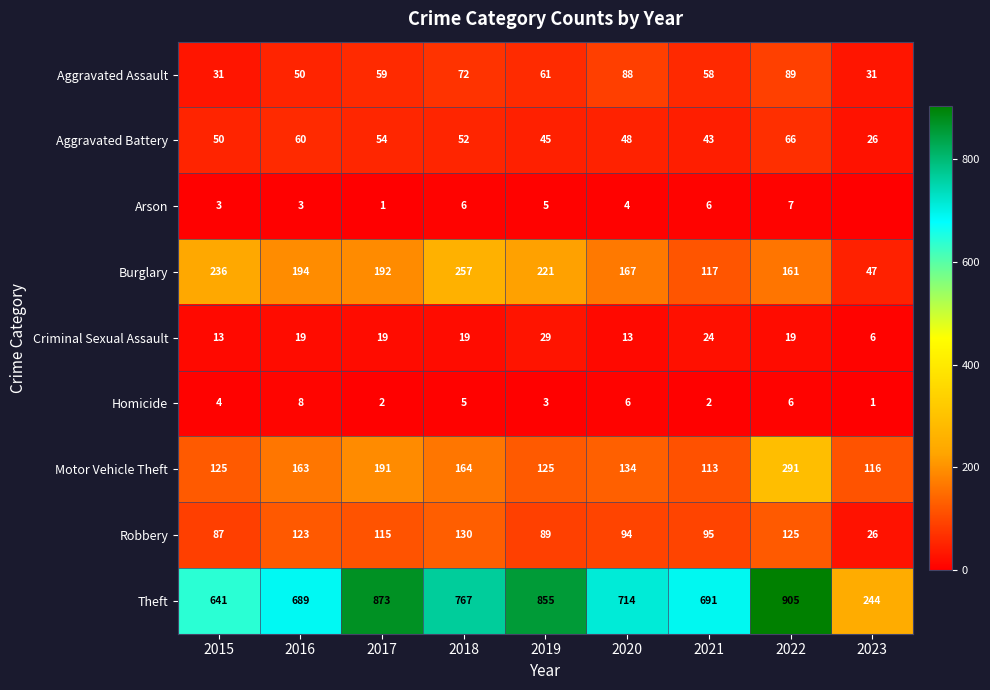

Between 2017 and 2018, which series saw the biggest shift?

Theft